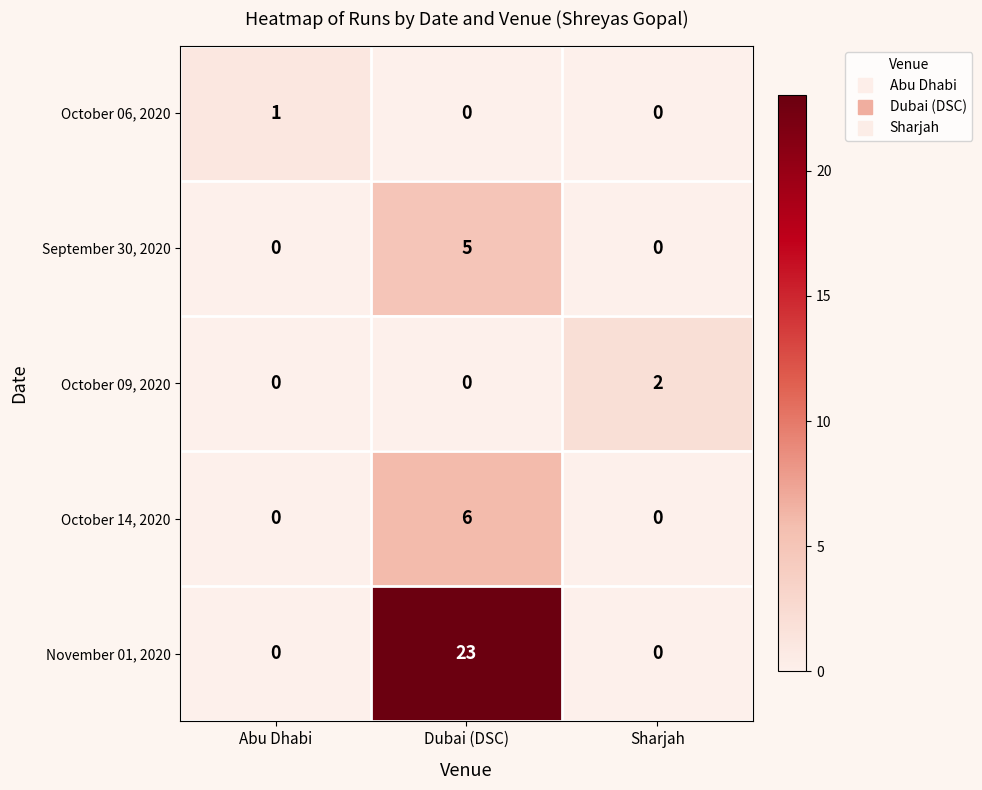

What is the difference between the highest and lowest values at Abu Dhabi?

1